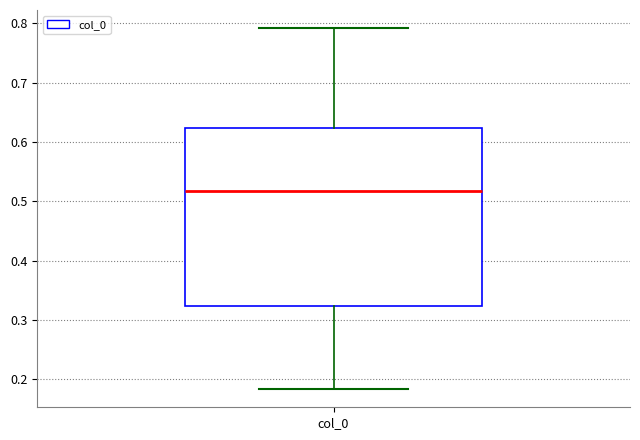

Transcribe this box plot: give where the median line is, the range the box spans, and where the two whiskers end, as read against the y-axis. The values are not printed on the chart, so give them approximately, as read against the axis.

median 0.52, box 0.32 to 0.62, whiskers 0.18 to 0.79